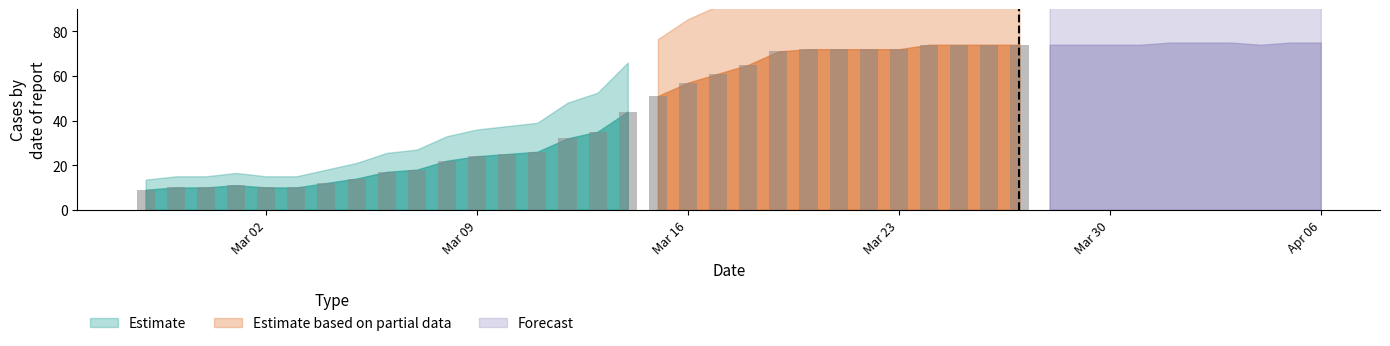

What is the minimum value for Estimate?

9